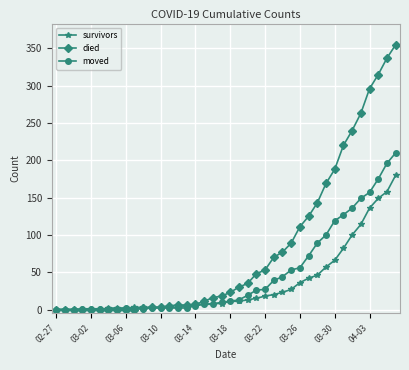

At how many categories does at least one series exceed 310?

3